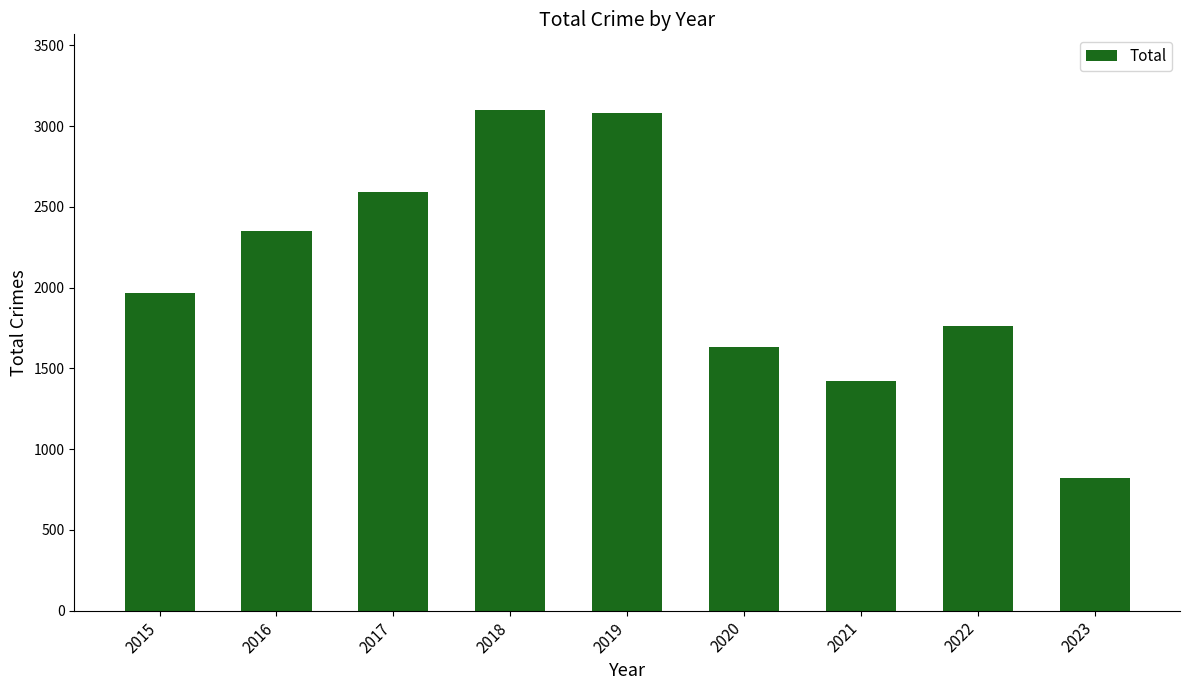

Does the chart contain stacked bars?

No